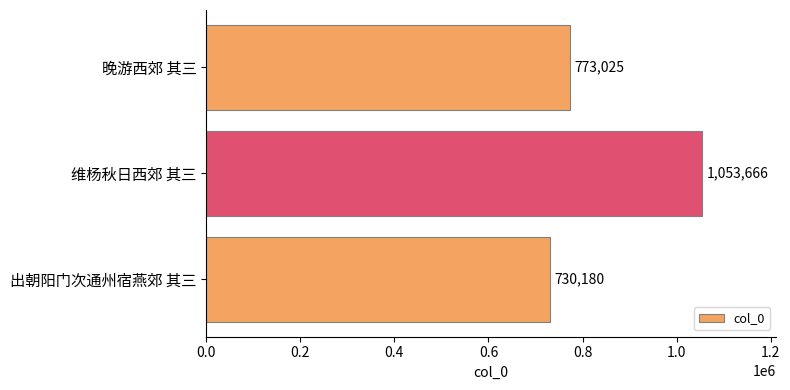

Where is the data nearest to the value 891923?

晚游西郊 其三